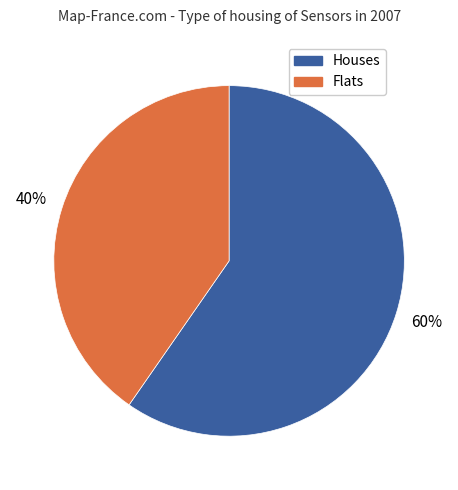

To the nearest percent, what is the average slice percentage?

50%